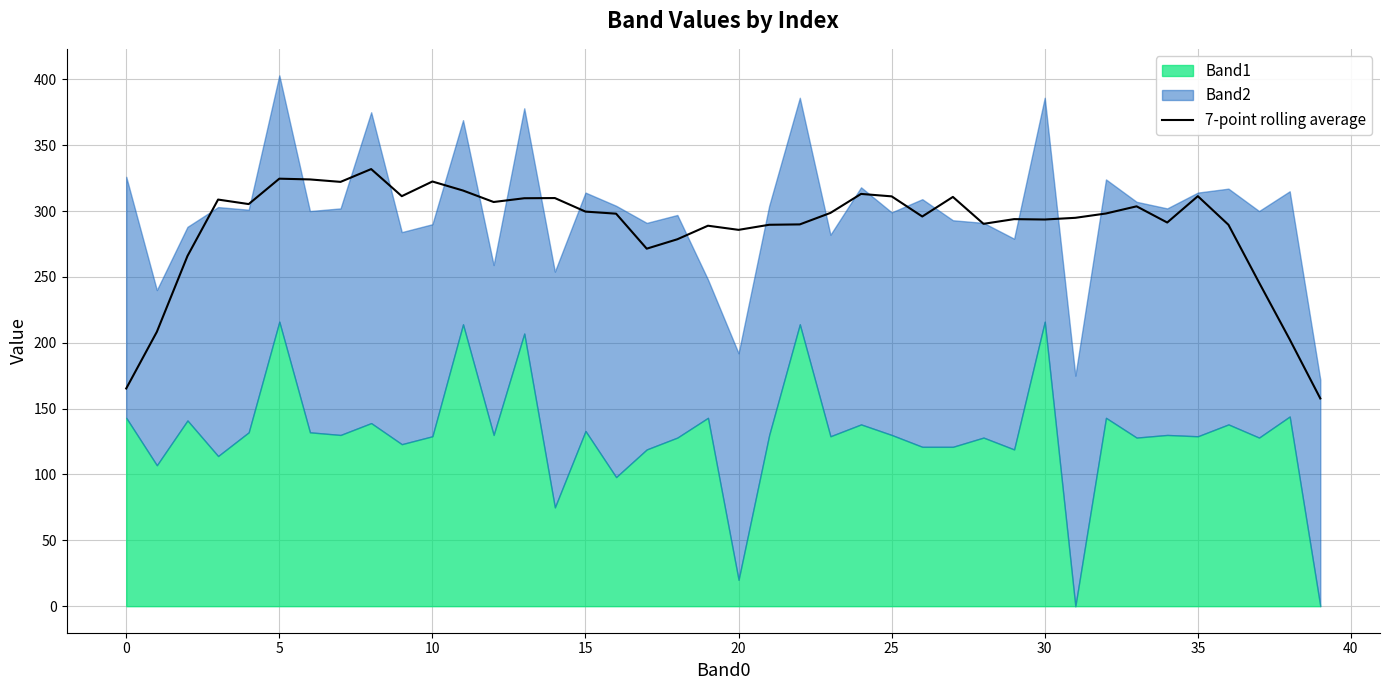

What is the change in value from 17 to 34?

+19.9